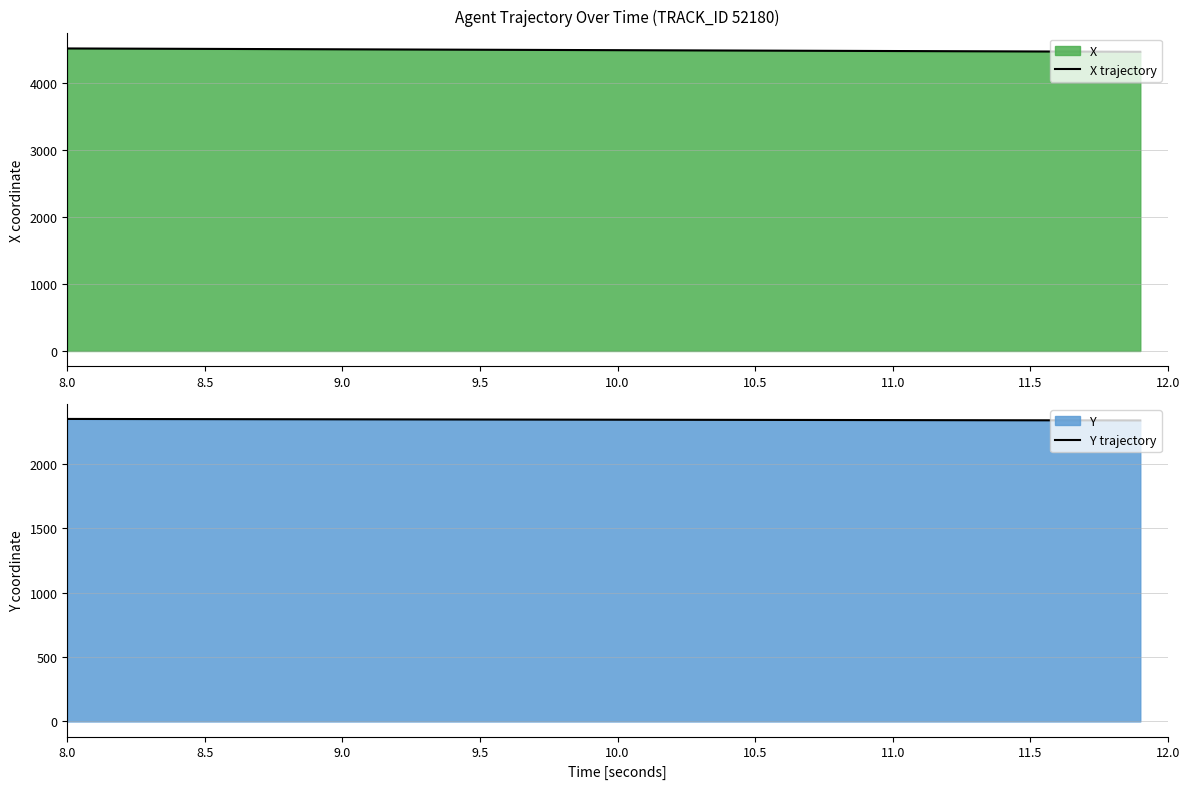

At how many categories does at least one series exceed 2874?

40